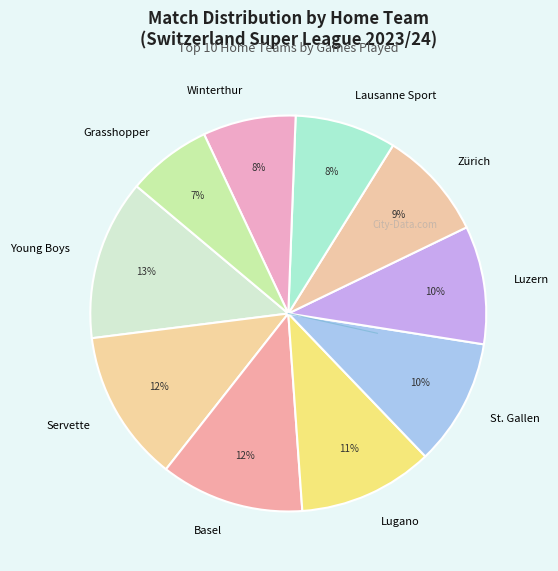

Count the number of slices in the pie.

10